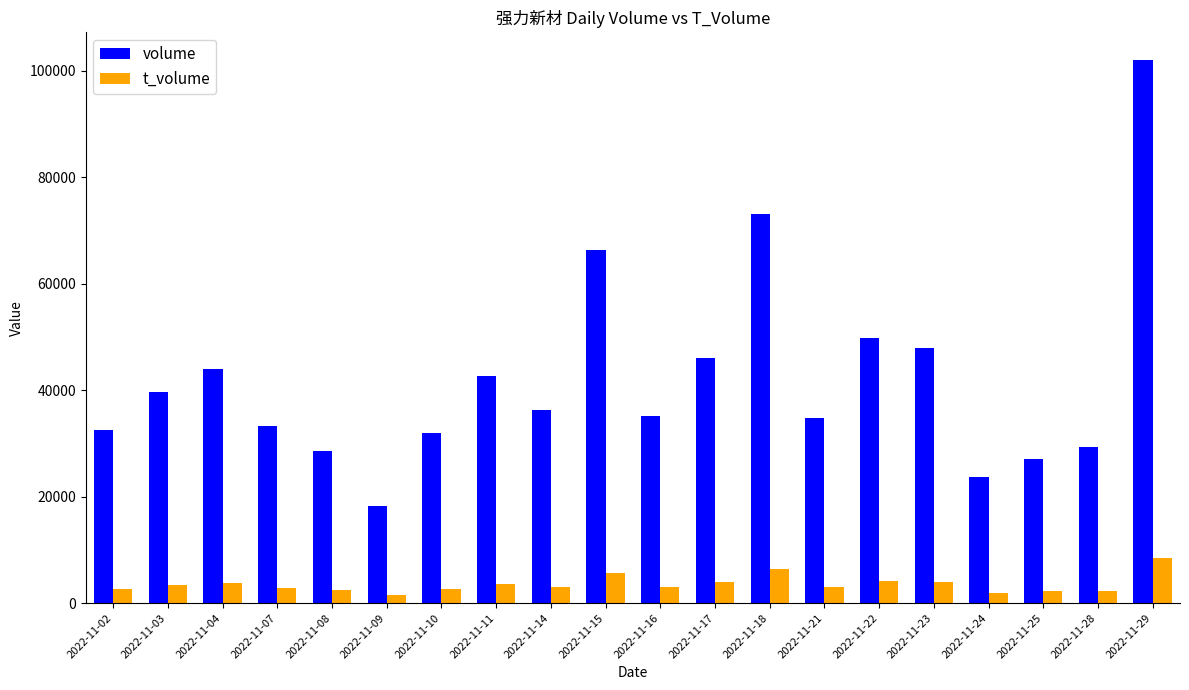

The value of volume at 2022-11-08 is 48706. True or false?

False